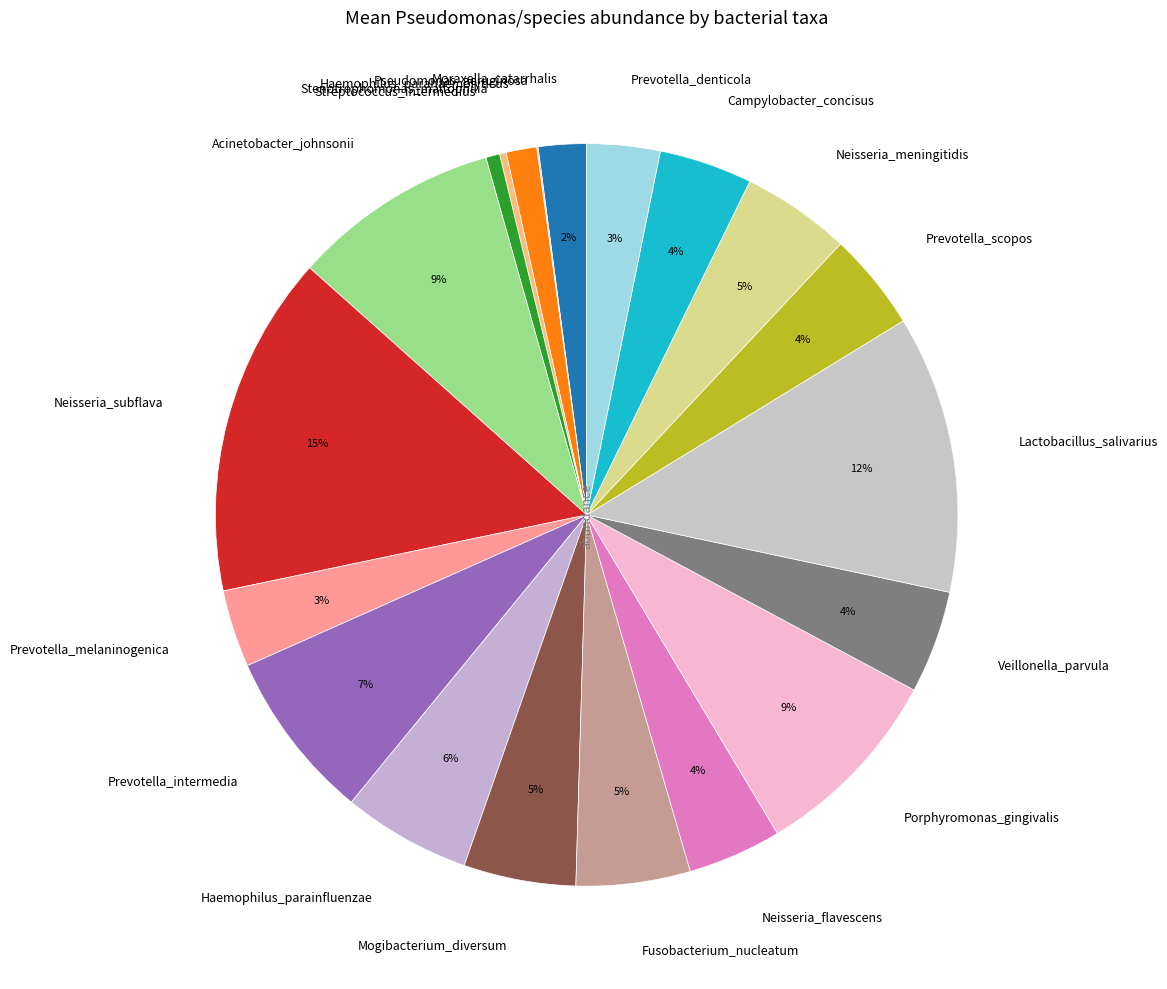

The Porphyromonas_gingivalis slice represents 22% of the pie. True or false?

False